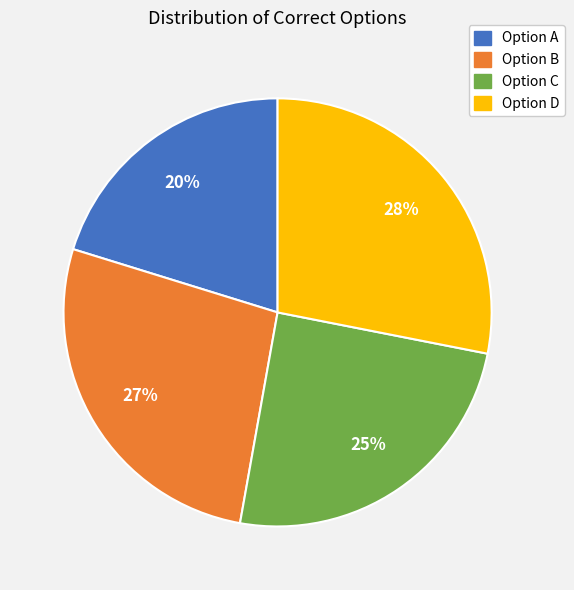

Between Option C and Option A, which is larger?

Option C